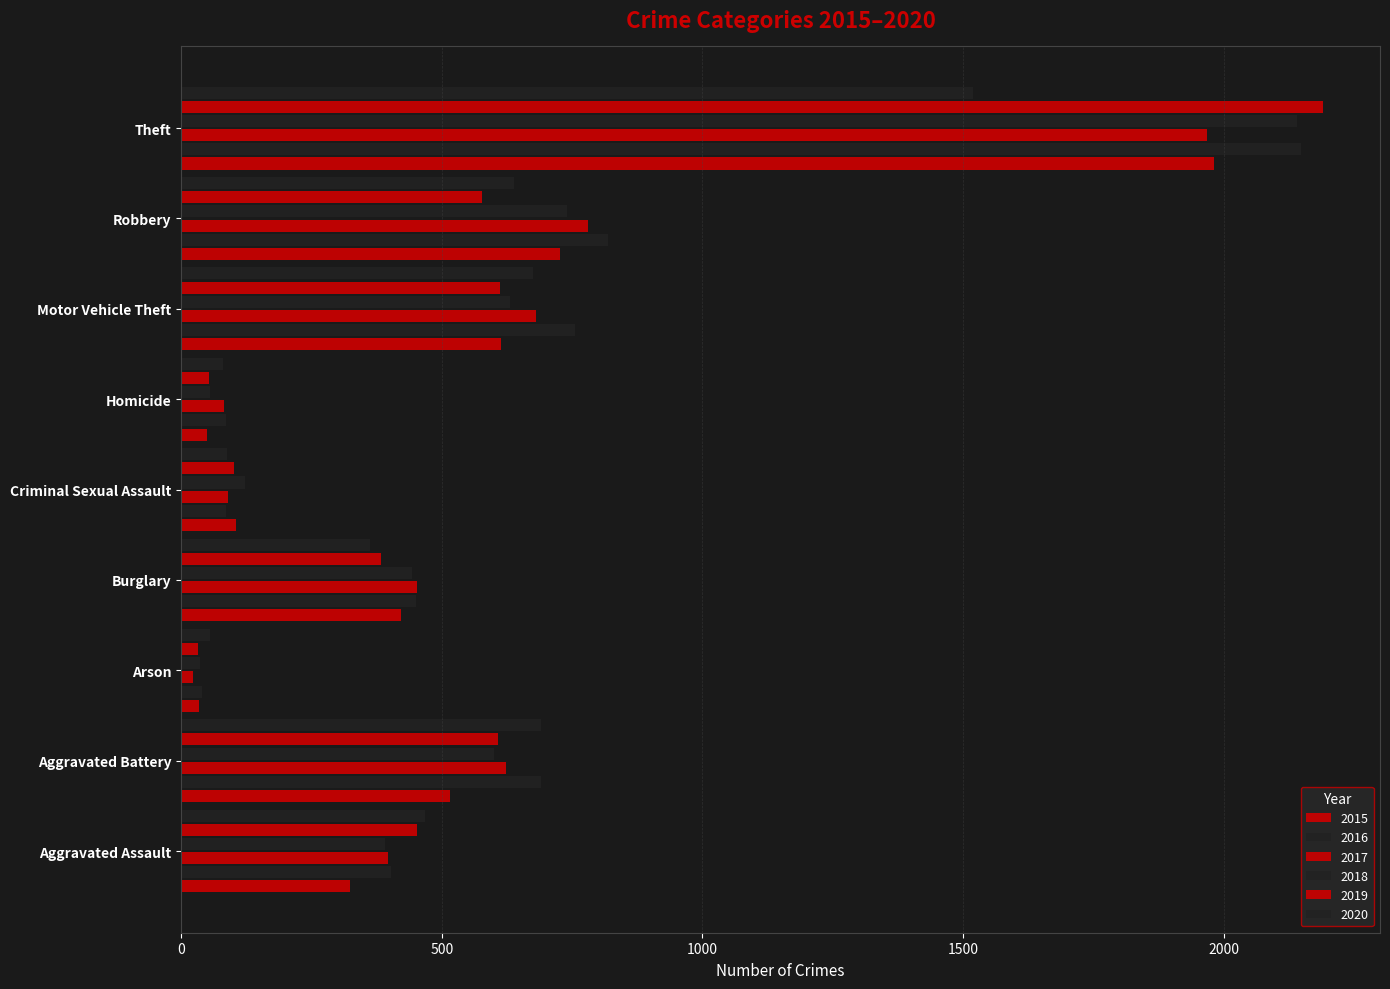

Is it true that 2016 equals 130 at Criminal Sexual Assault?

False